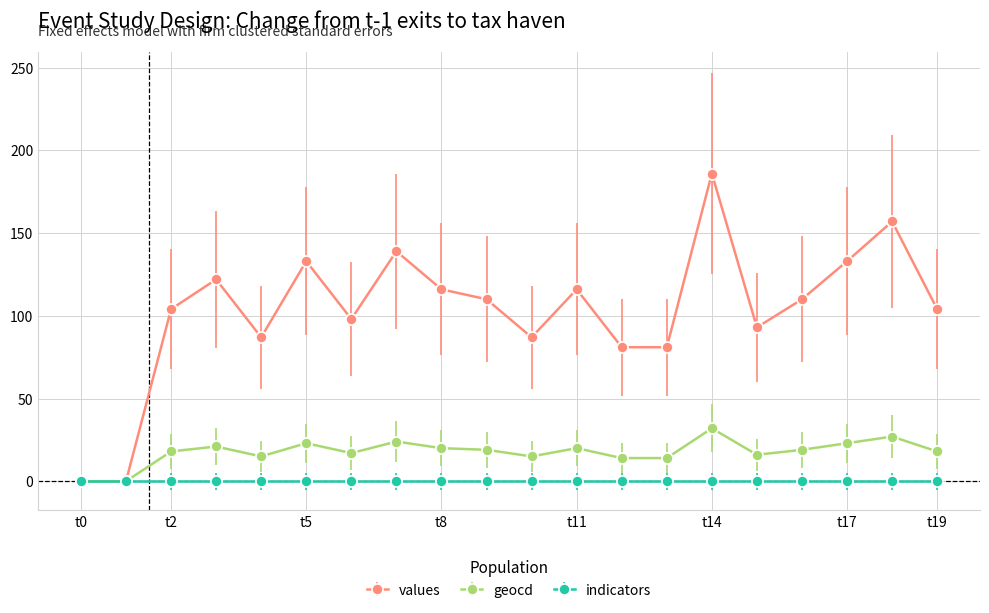

Which series has the largest total across all categories?

values